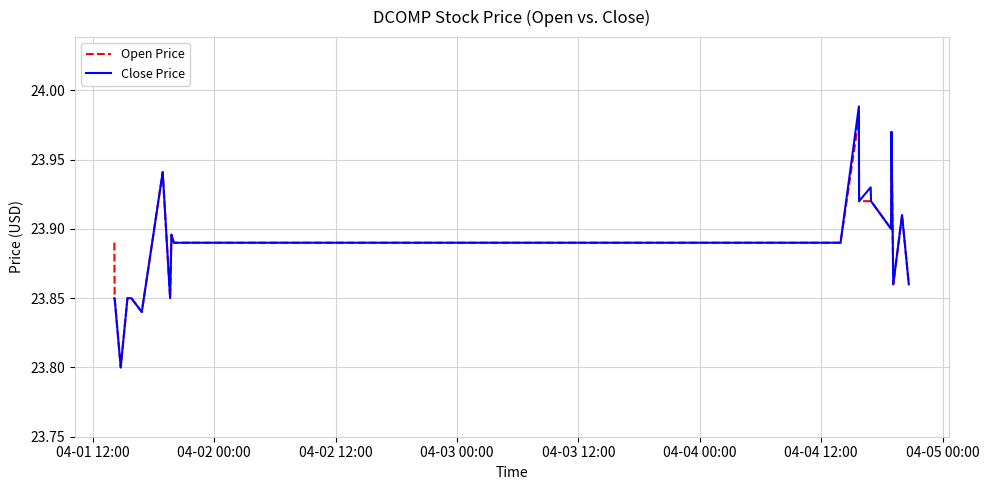

Which series has the largest range (max minus min)?

Close Price